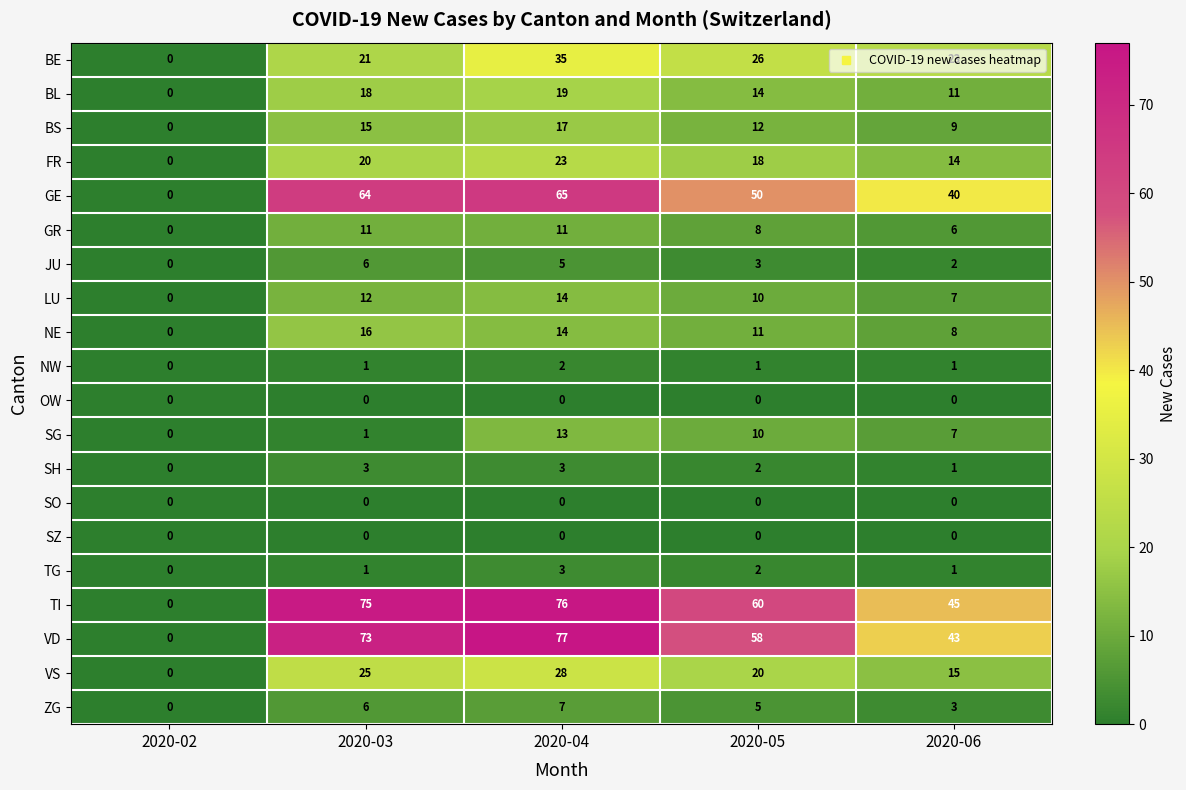

What is the sum of all SG values?

31